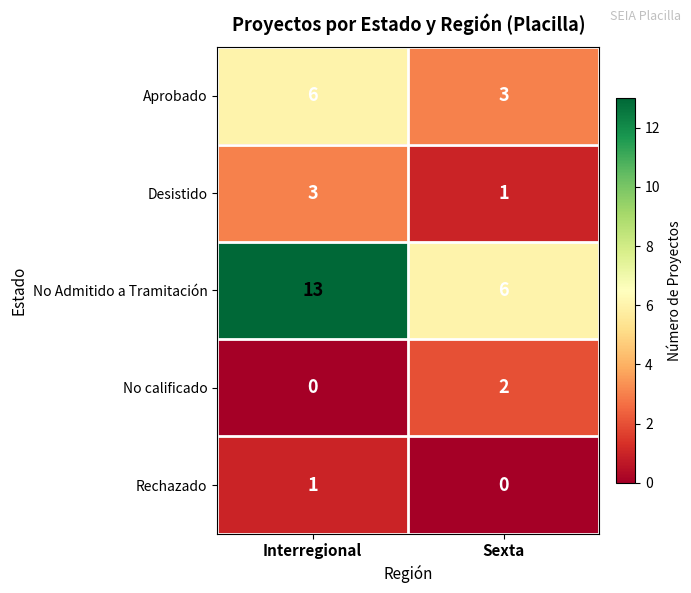

Which series changed the most between Interregional and Sexta?

No Admitido a Tramitación